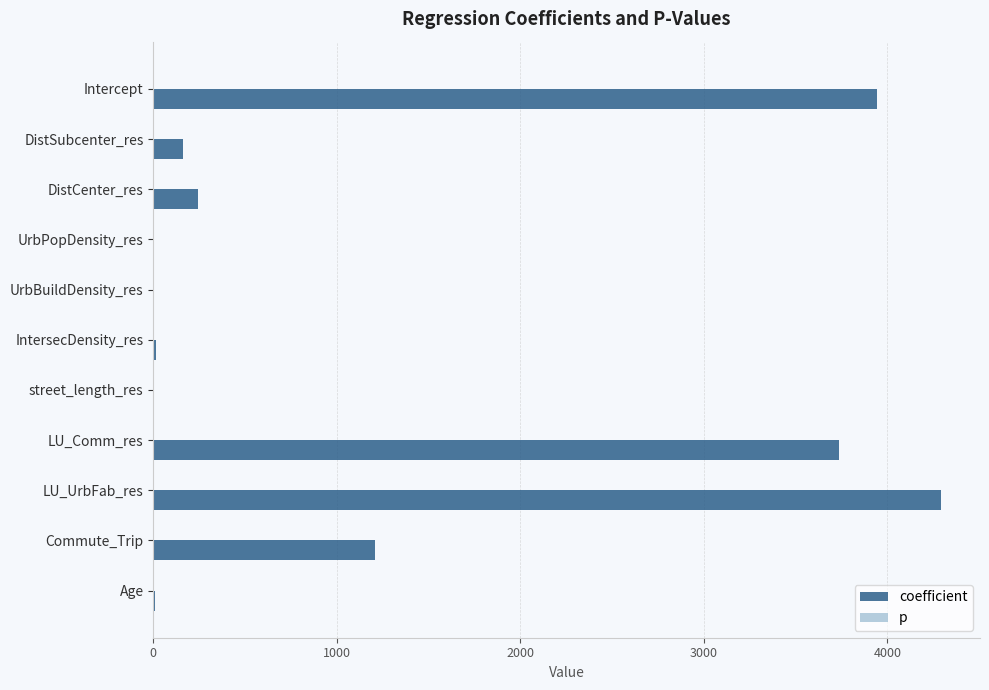

Which series has the largest total across all categories?

coefficient